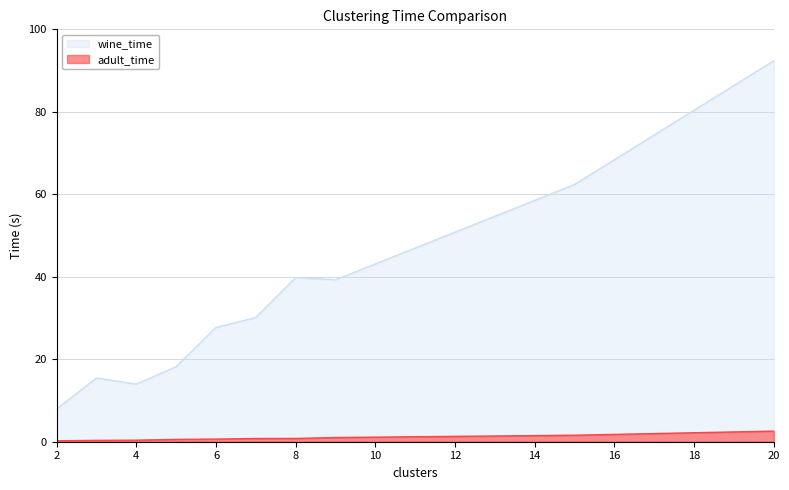

In wine_time, how many points are higher than both neighbors (excluding endpoints)?

2